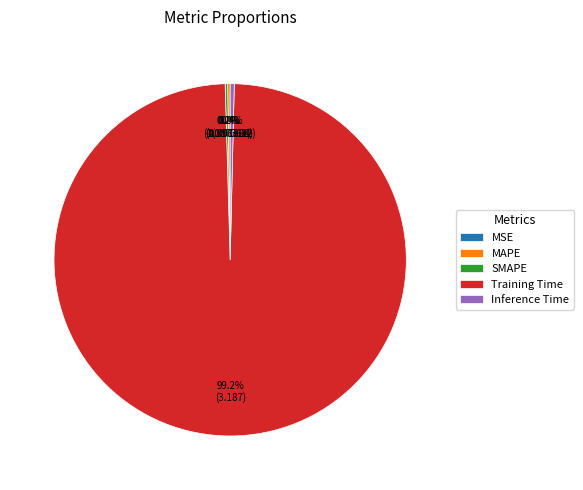

To the nearest percent, what is the difference between the SMAPE and Training Time slice percentages?

99%